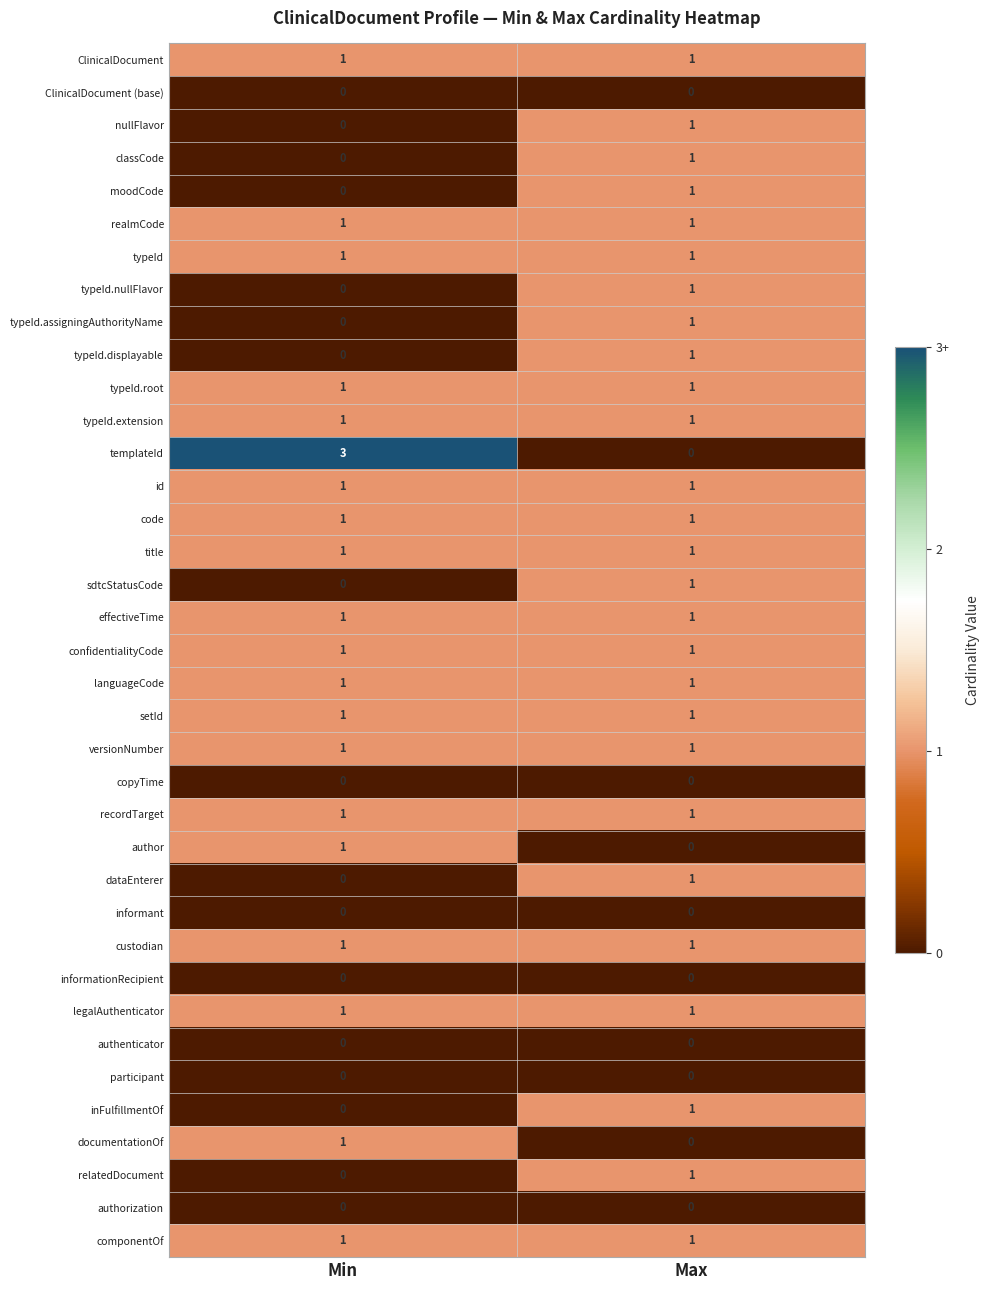

What is the spread (max minus min) of values at Max?

1